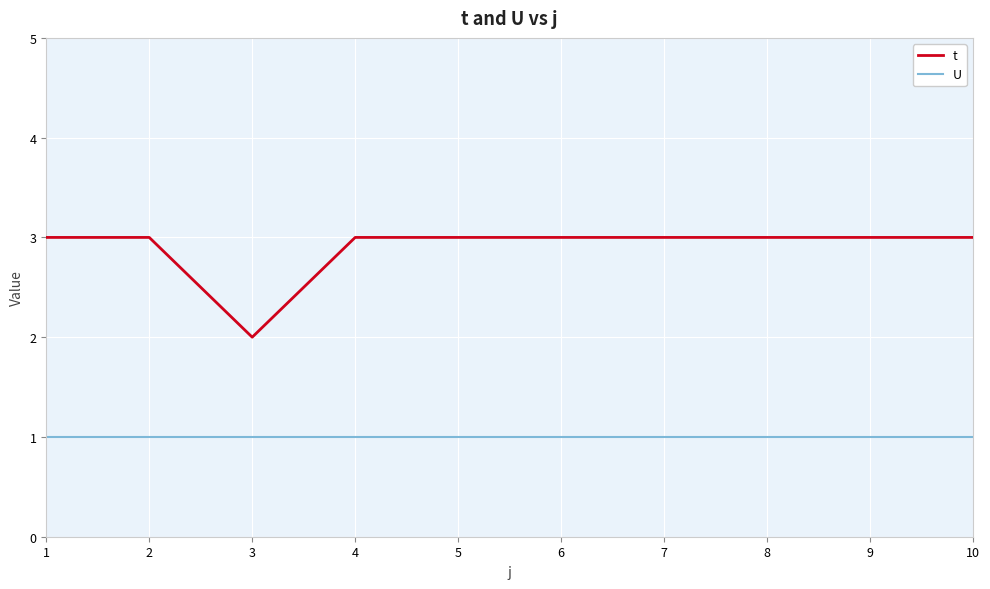

What is the smallest value displayed?

1